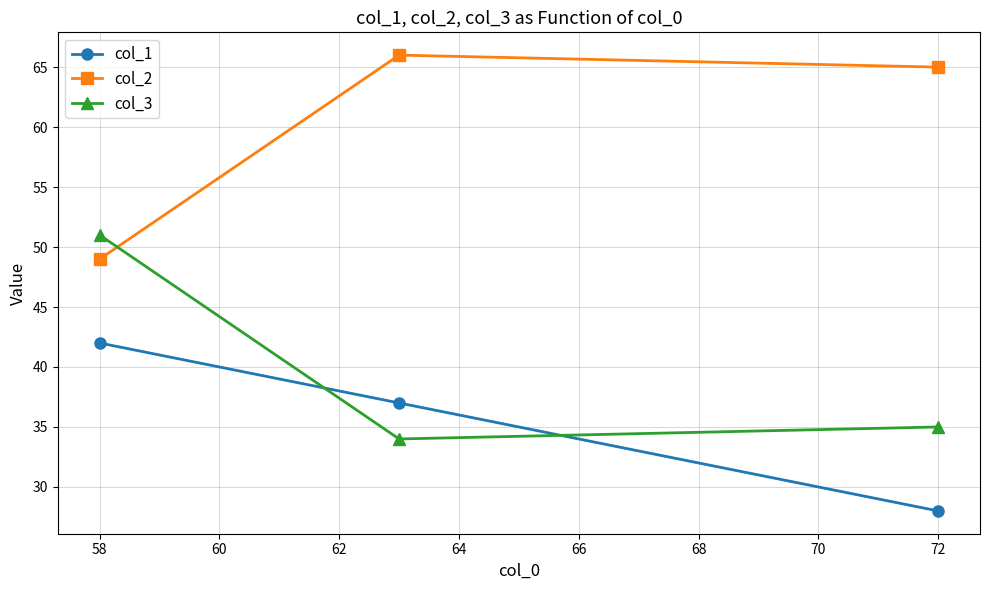

List the series in order of their overall mean, highest first.

col_2, col_3, col_1